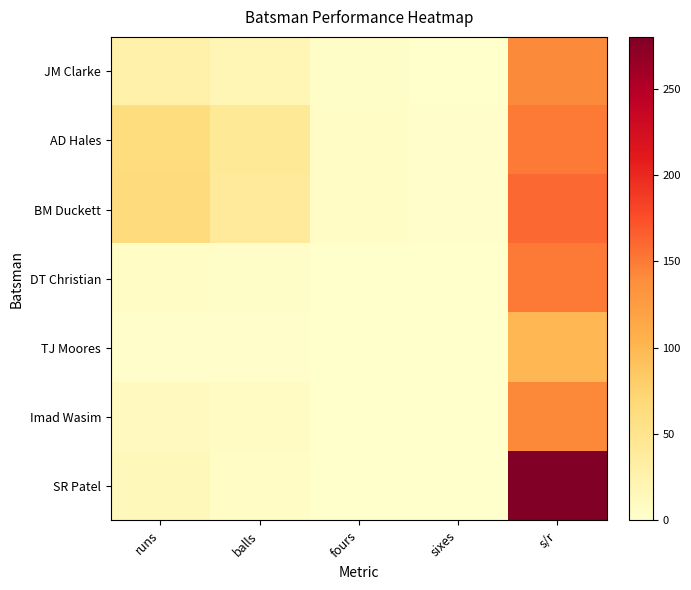

Rank the series at fours from lowest to highest value.

TJ Moores, DT Christian, Imad Wasim, SR Patel, JM Clarke, AD Hales, BM Duckett